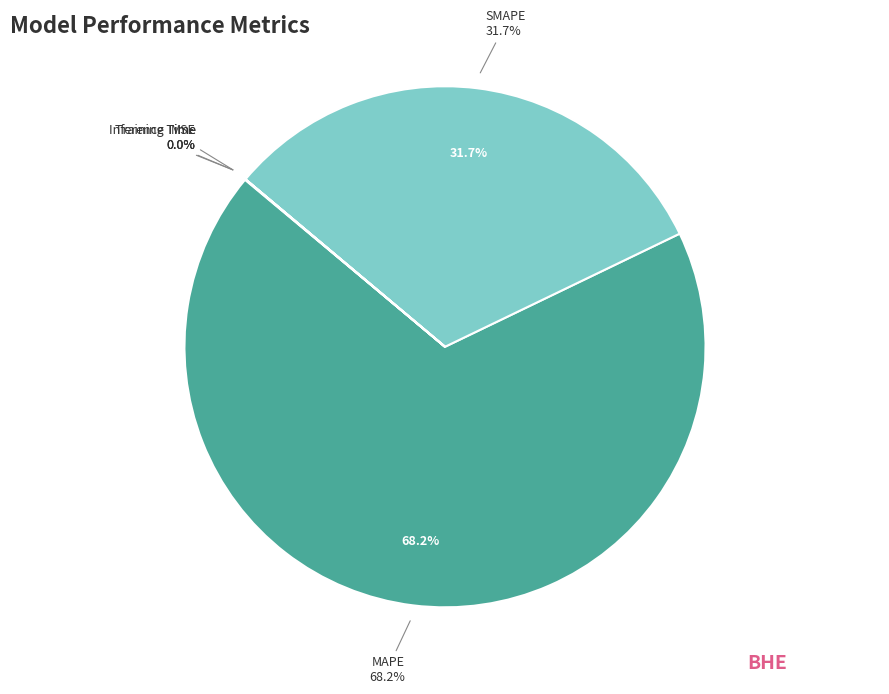

What is the smallest slice in the pie chart?

Inference Time